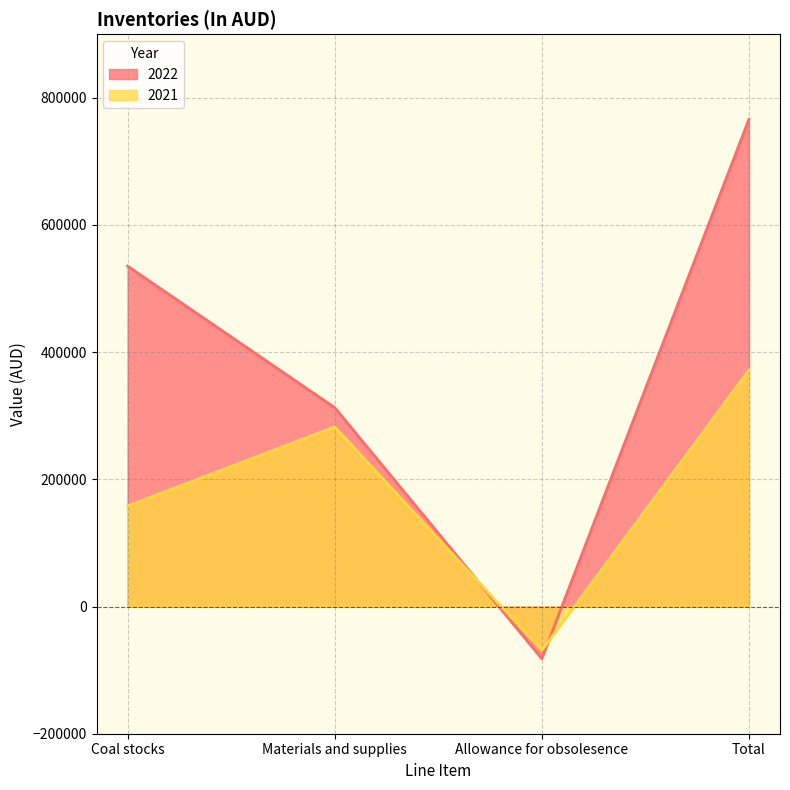

True or false: 2021 and 2022 intersect in this chart.

True